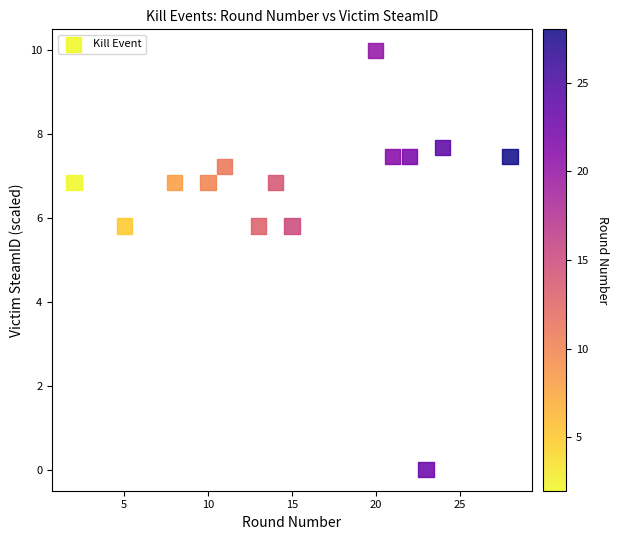

What is the range of Y values (max minus min)?

10.0